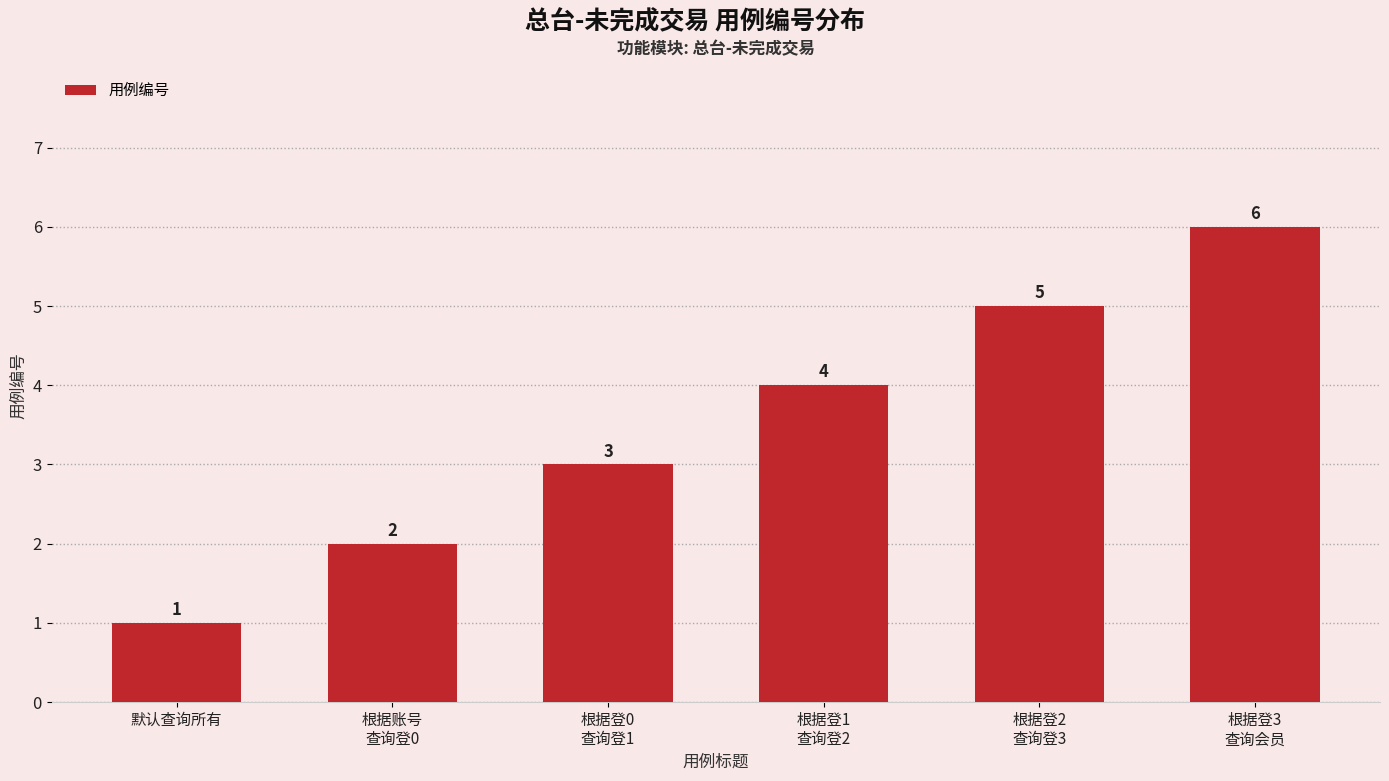

What is the difference between the maximum and minimum values?

5